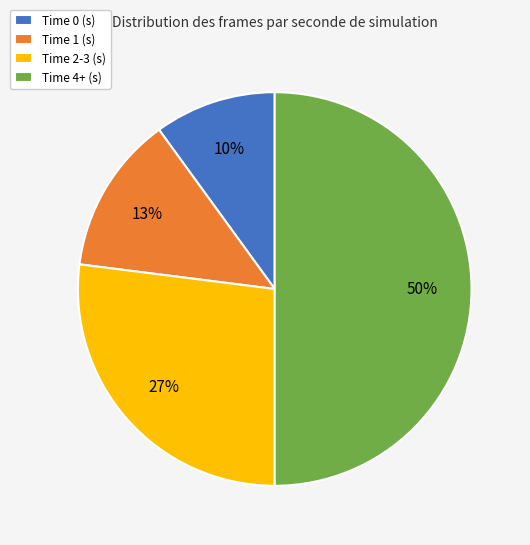

Which category has the biggest portion of the pie?

Time 4+ (s)